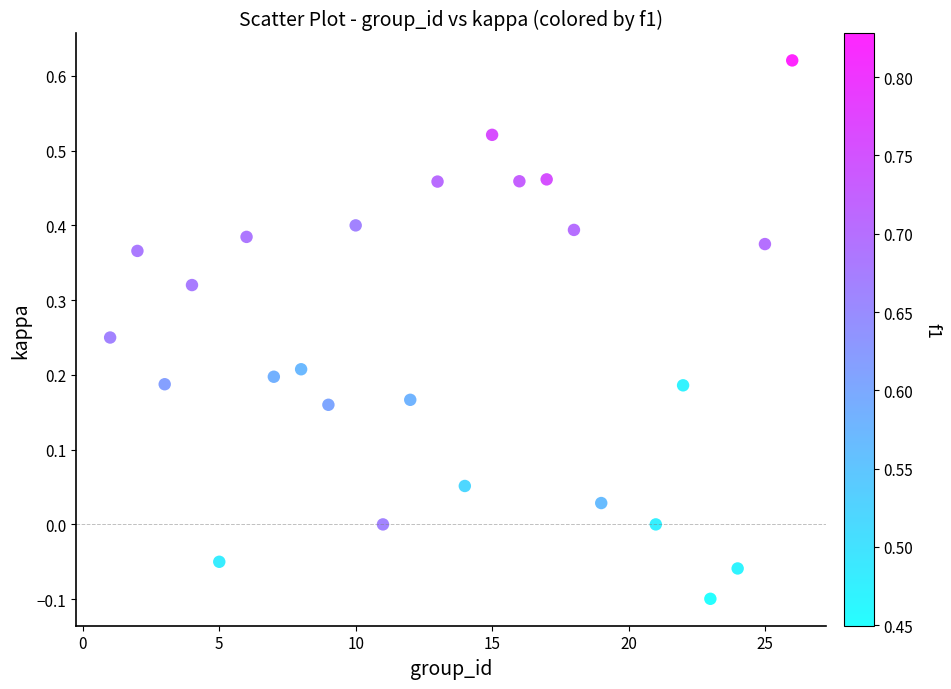

What is the range of Y values (max minus min)?

0.7